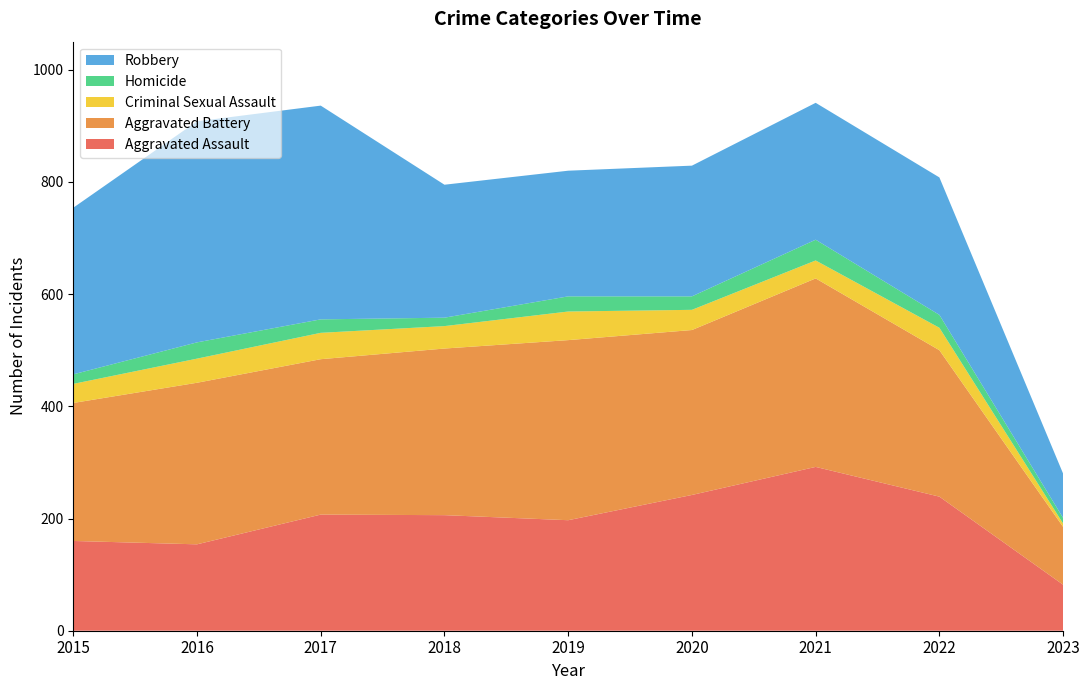

Reading left to right, what are all the values shown in this chart?

Aggravated Assault: 2015=160	2016=154	2017=207	2018=206	2019=197	2020=242	2021=292	2022=239	2023=82
Aggravated Battery: 2015=246	2016=288	2017=277	2018=297	2019=321	2020=294	2021=336	2022=261	2023=103
Criminal Sexual Assault: 2015=34	2016=43	2017=47	2018=40	2019=51	2020=36	2021=32	2022=40	2023=6
Homicide: 2015=17	2016=29	2017=24	2018=15	2019=27	2020=24	2021=37	2022=23	2023=10
Robbery: 2015=297	2016=394	2017=381	2018=237	2019=224	2020=233	2021=244	2022=245	2023=79